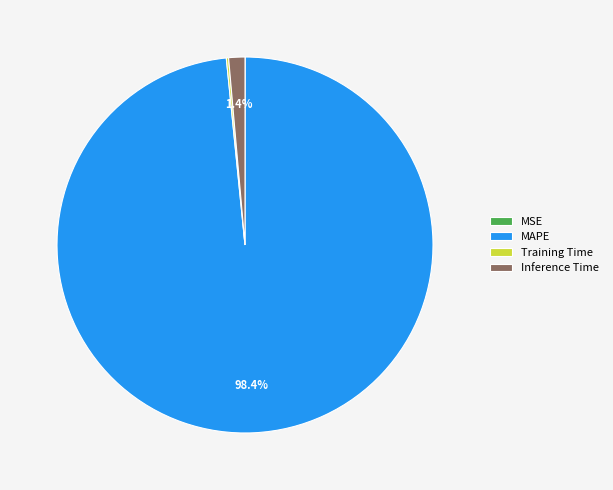

Which slice is the largest?

MAPE